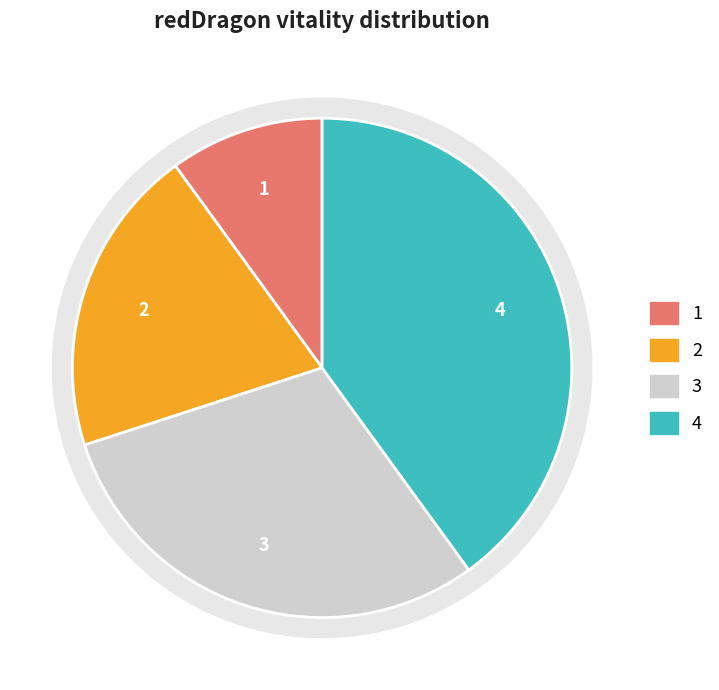

Approximately how many times larger is the value at redDragon_2 compared to redDragon_1?

2.0